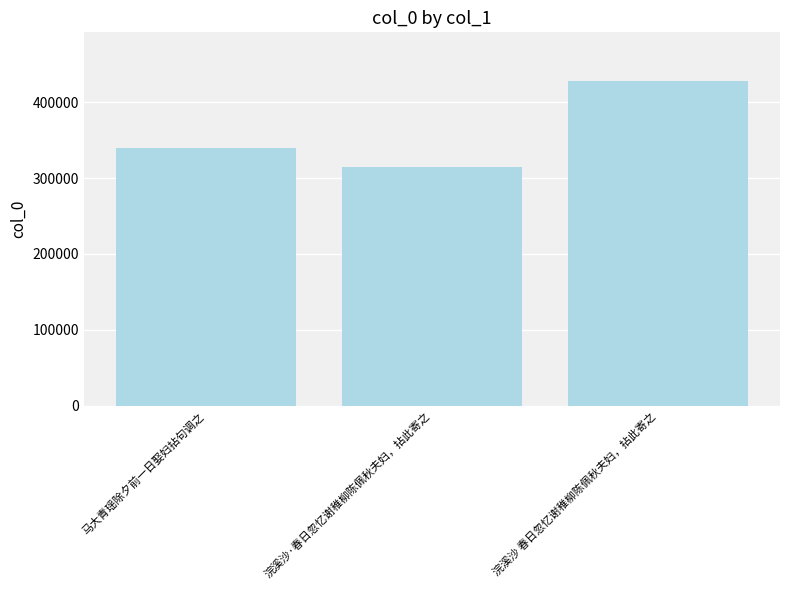

What is the sum of all values?

1082060